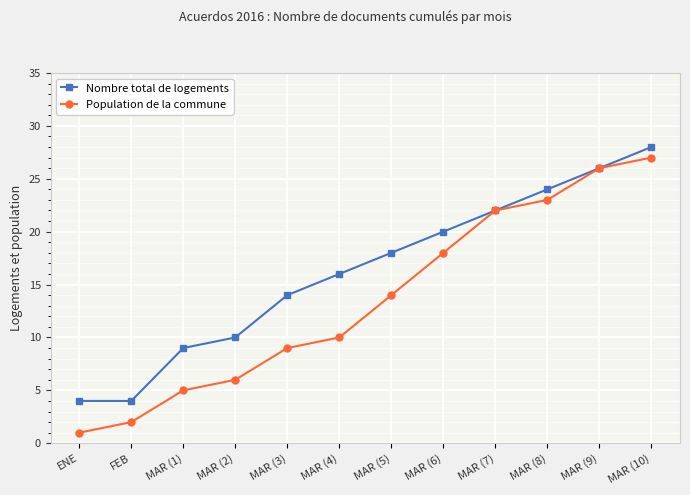

True or false: Nombre total de logements has a value of 9 at MAR (1).

True